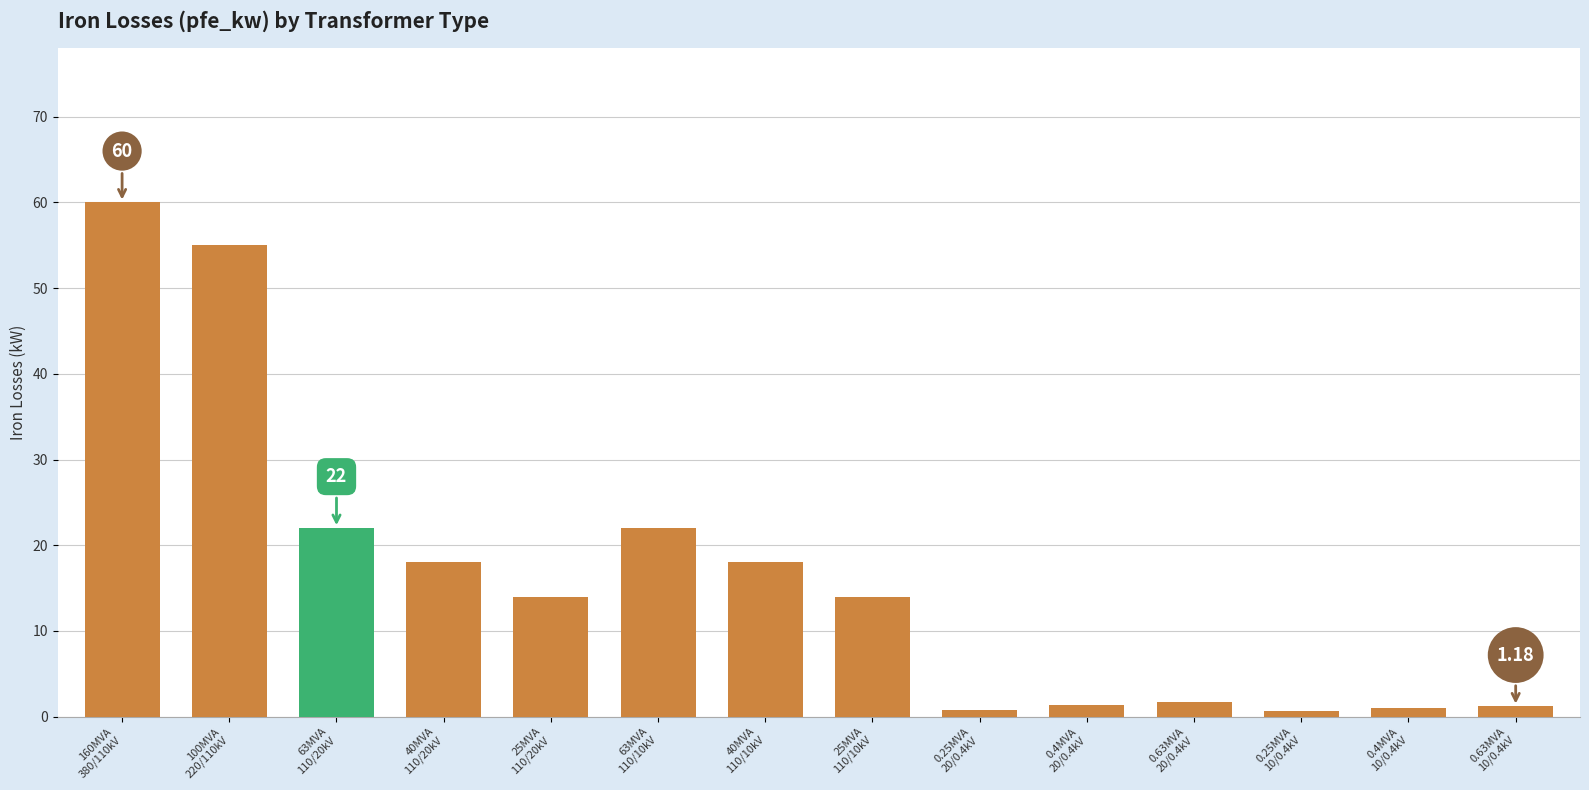

What is the difference between the maximum and second lowest values?

59.2